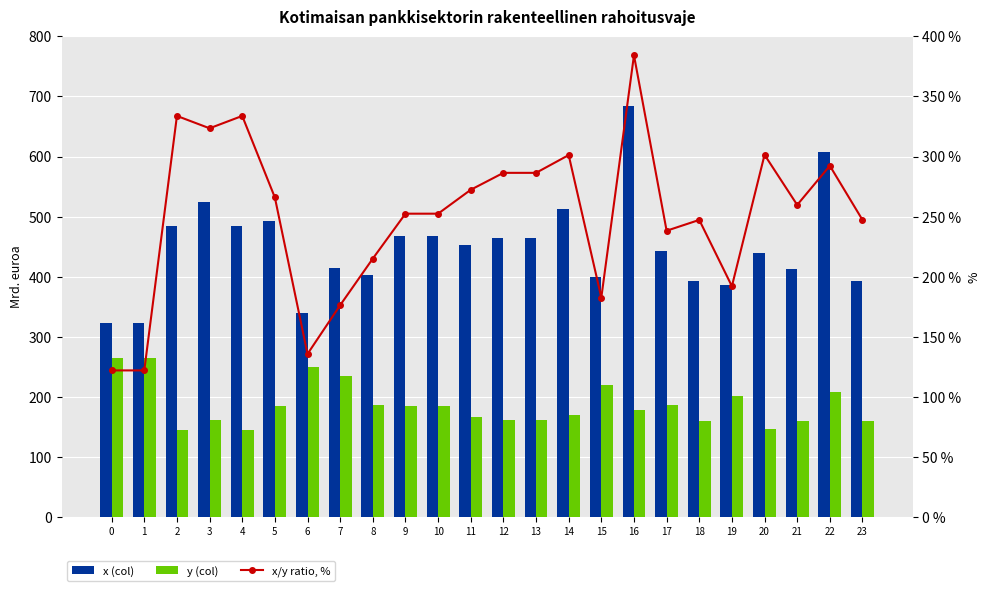

What is the lowest value of the x (col) series?

323.0